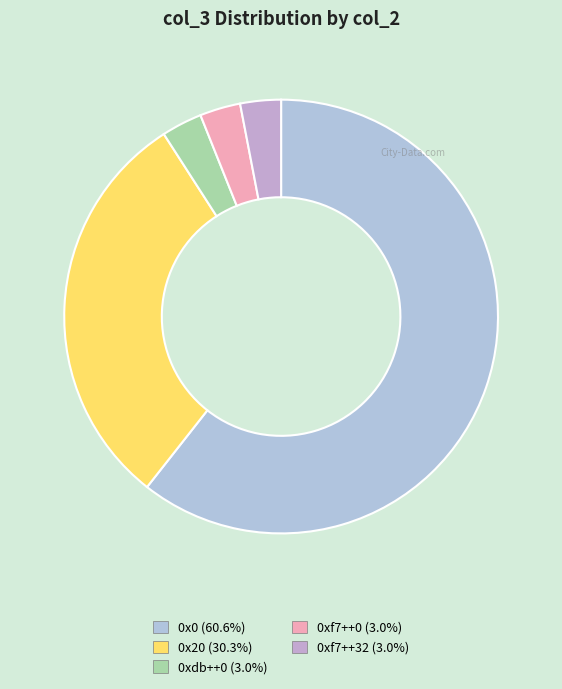

Count the number of slices in the pie.

5